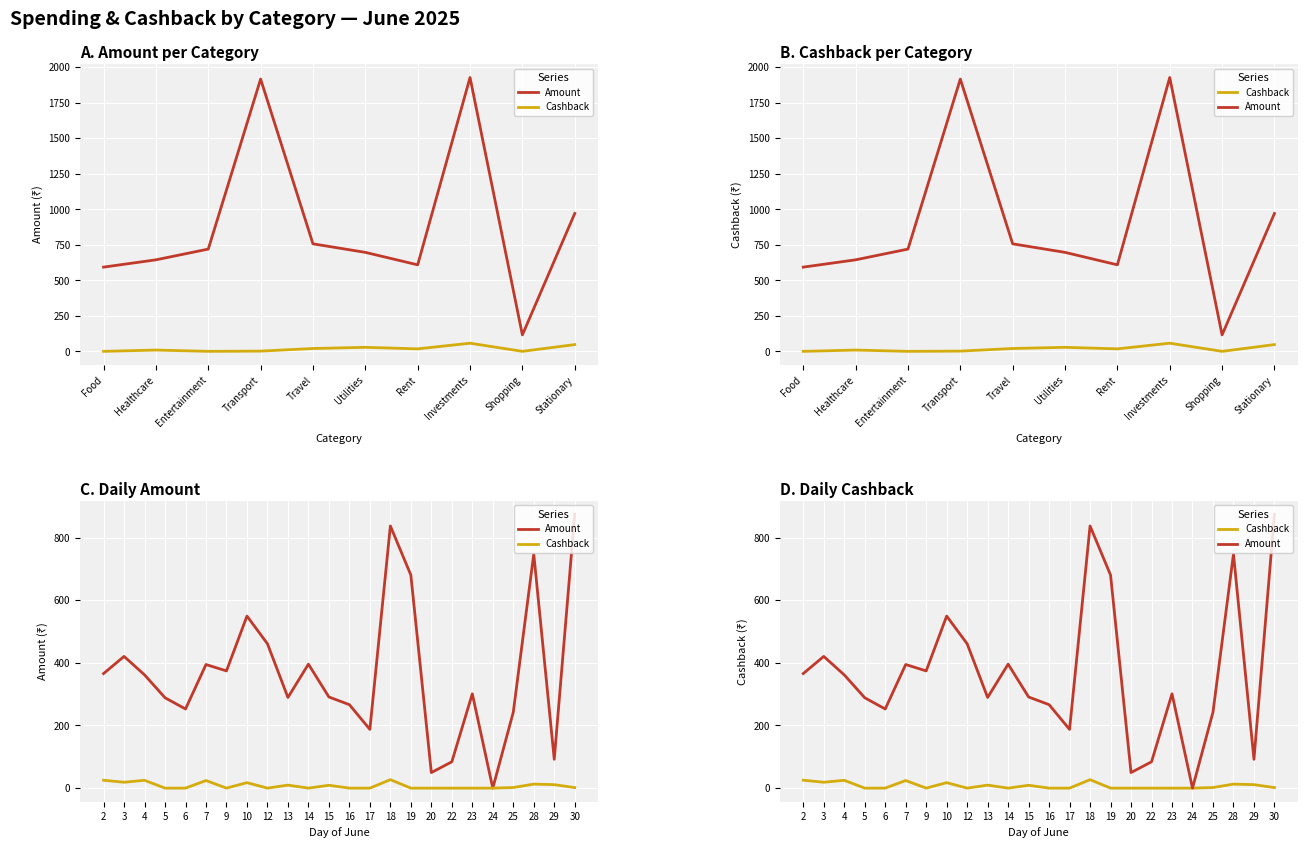

What is the sum of all Cashback values?

183.8